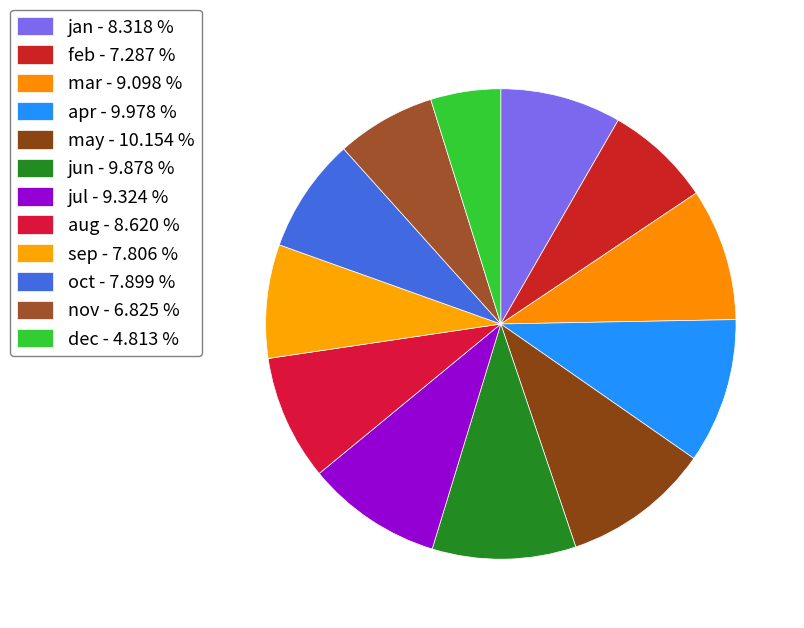

The jun slice represents 1% of the pie. True or false?

False